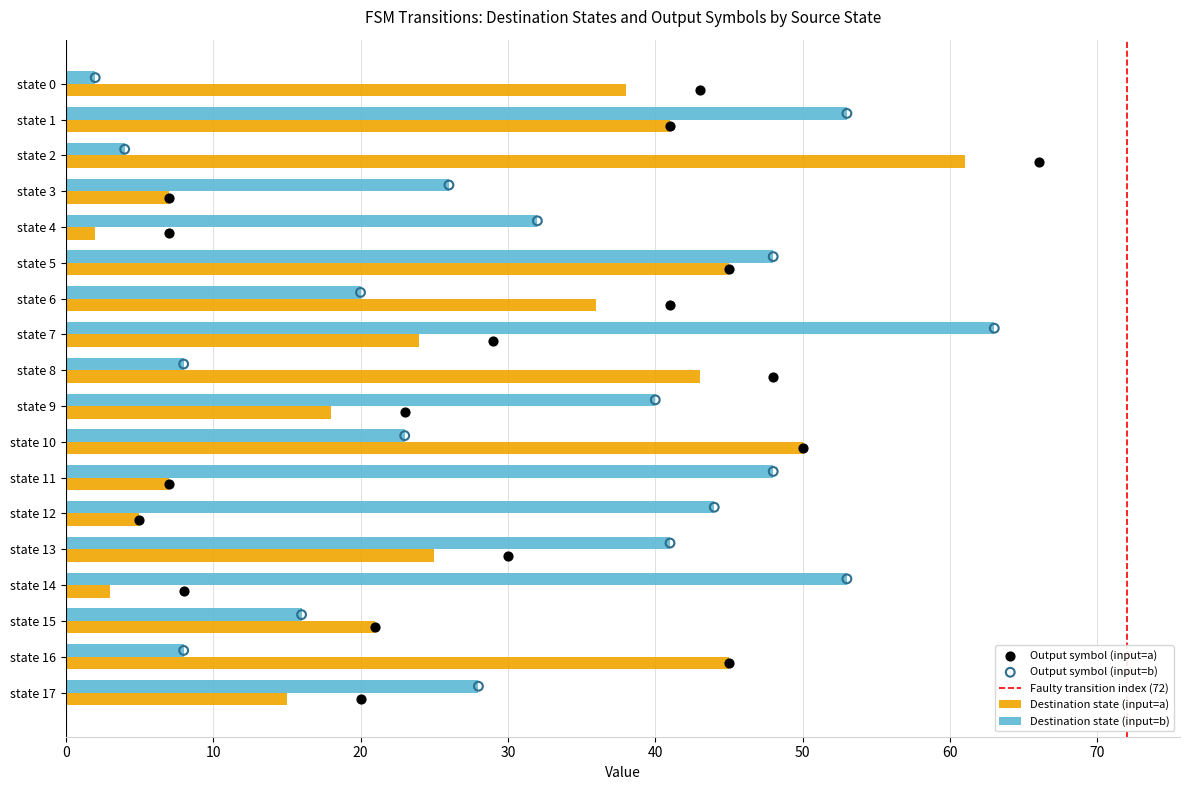

At how many categories does at least one series exceed 52?

4